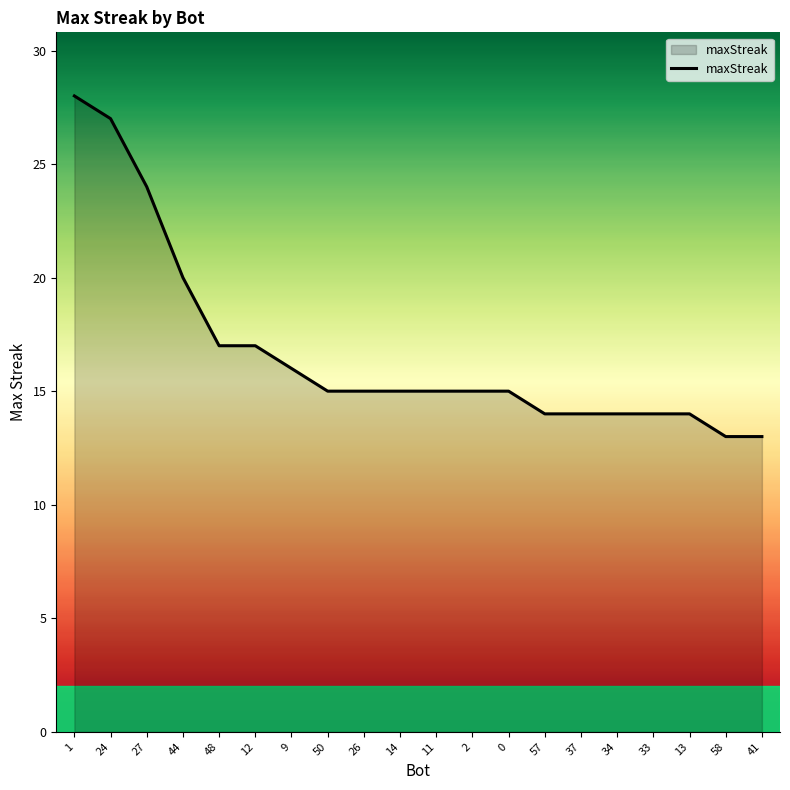

Reading left to right, what are all the values shown in this chart?

28	27	24	20	17	17	16	15	15	15	15	15	15	14	14	14	14	14	13	13